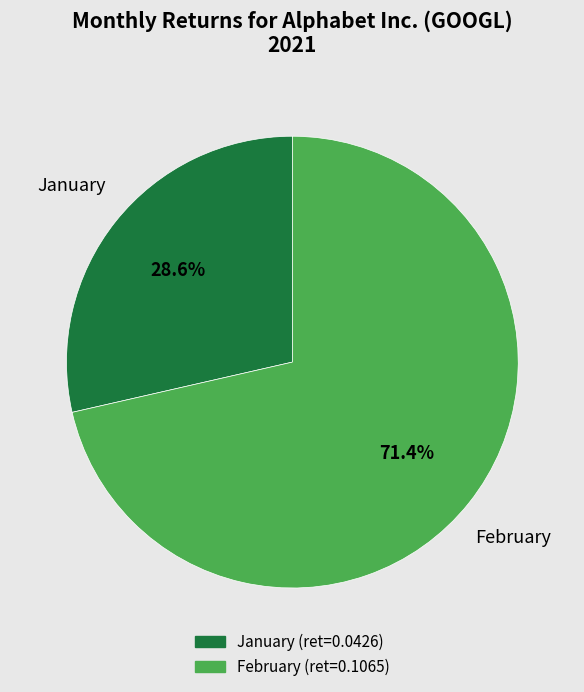

To the nearest percent, what is the average slice percentage?

50%